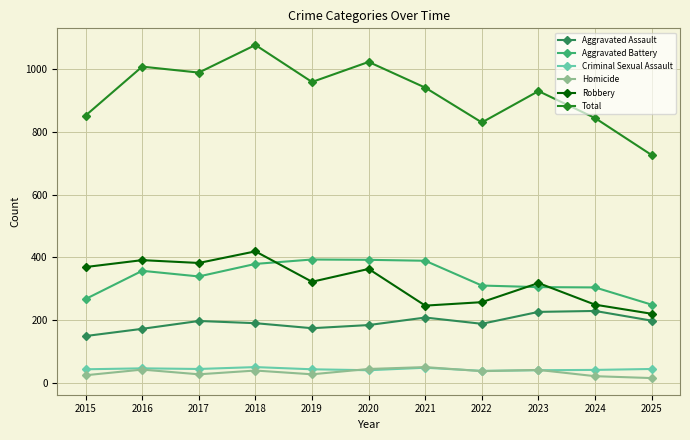

What are all the series names shown in the legend?

Aggravated Assault, Aggravated Battery, Criminal Sexual Assault, Homicide, Robbery, Total